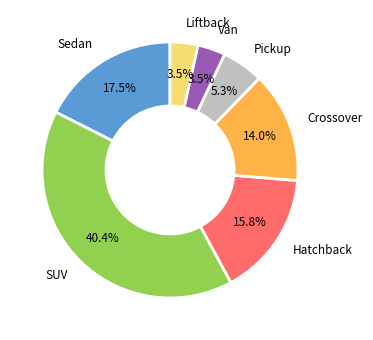

What is the largest slice in the pie chart?

SUV